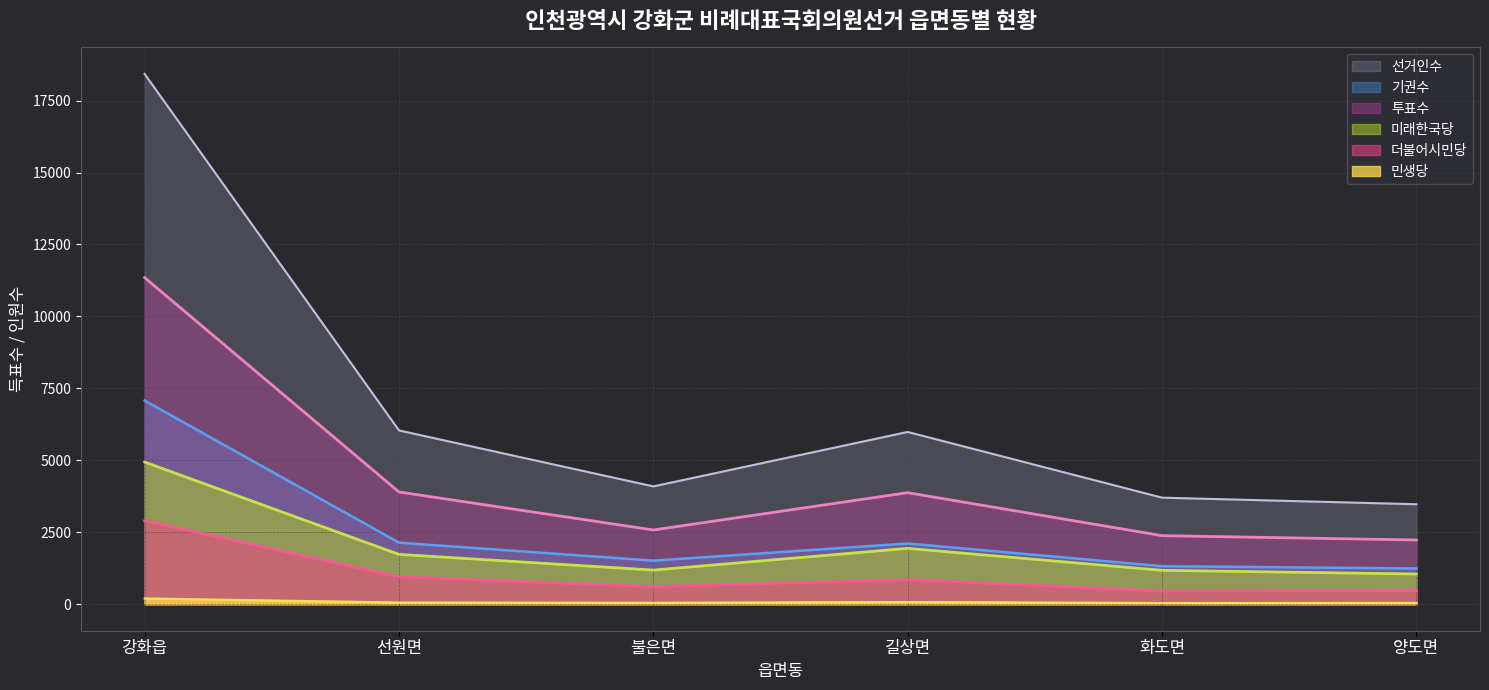

Does the chart display data point markers on the line(s)?

No